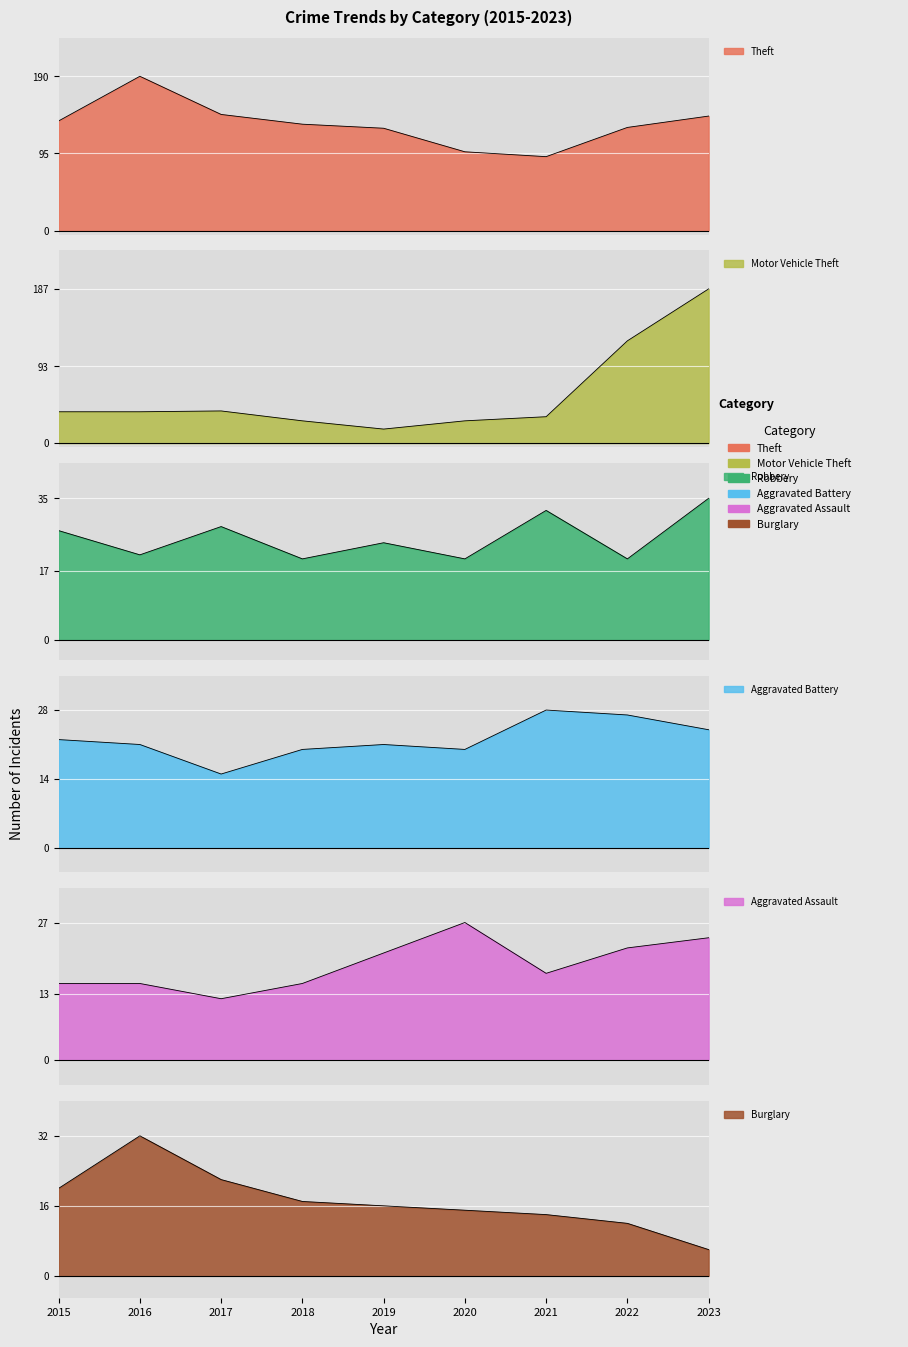

What is the total value across all series at 2016?

317